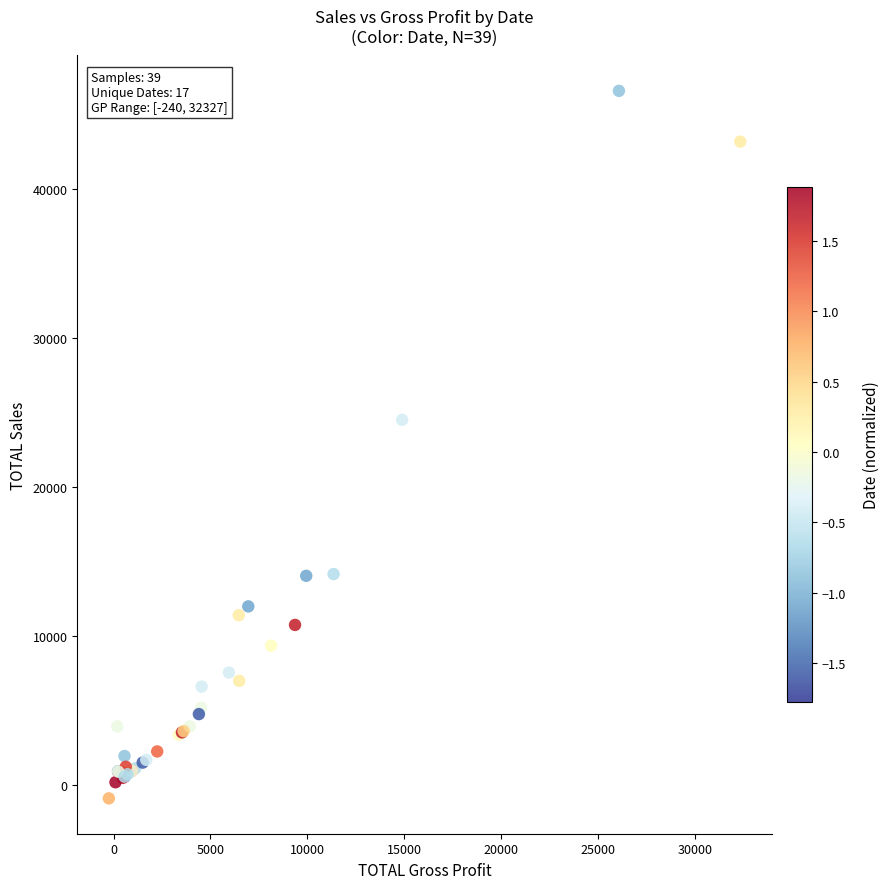

What Y value in the scatter plot is closest to 22845?

24509.0